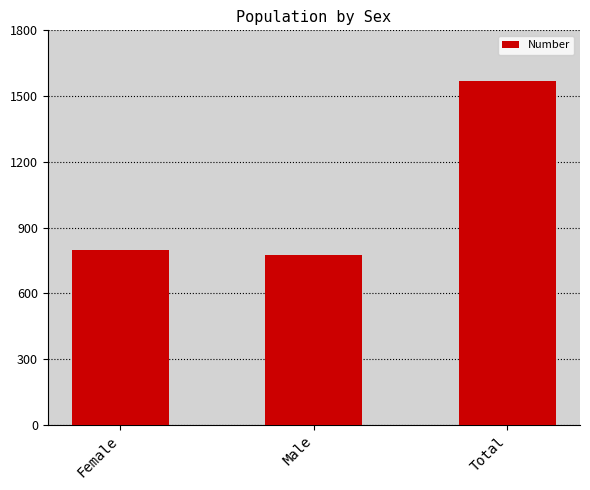

Count the number of categories in the chart.

3